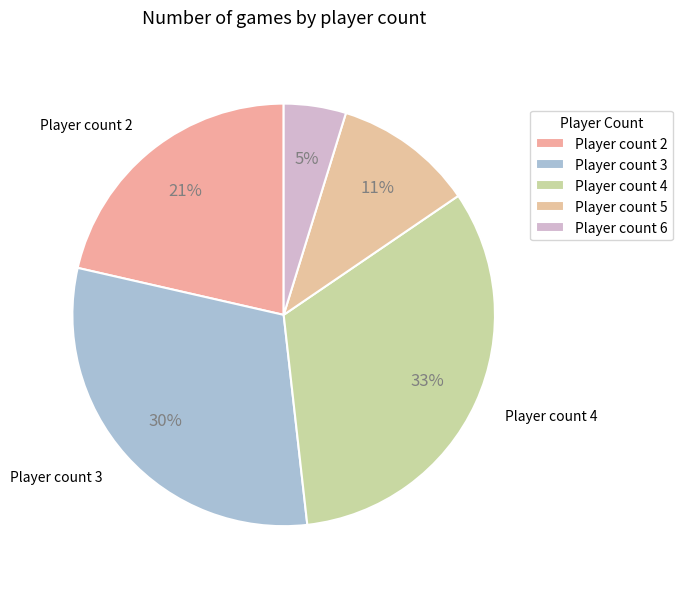

Does any single category account for the majority?

No